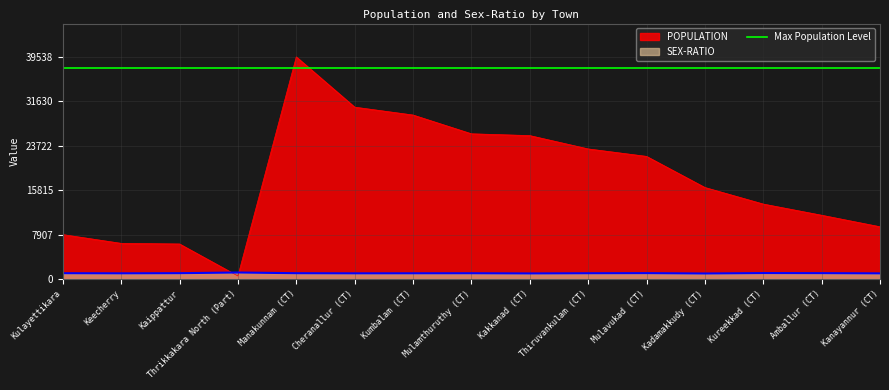

Reading right to left, list all the values displayed in this chart.

POPULATION: Kanayannur (CT)=9308	Amballur (CT)=11358	Kureekkad (CT)=13348	Kadamakkudy (CT)=16295	Mulavukad (CT)=21833	Thiruvankulam (CT)=23160	Kakkanad (CT)=25531	Mulamthuruthy (CT)=25852	Kumbalam (CT)=29193	Cheranallur (CT)=30594	Manakunnam (CT)=39538	Thrikkakara North (Part)=546	Kaippattur=6246	Keecherry=6356	Kulayettikara=7914
SEX-RATIO: Kanayannur (CT)=1014	Amballur (CT)=1051	Kureekkad (CT)=1067	Kadamakkudy (CT)=991	Mulavukad (CT)=1053	Thiruvankulam (CT)=1035	Kakkanad (CT)=1002	Mulamthuruthy (CT)=1034	Kumbalam (CT)=1026	Cheranallur (CT)=1018	Manakunnam (CT)=1041	Thrikkakara North (Part)=1167	Kaippattur=1047	Keecherry=1021	Kulayettikara=1041